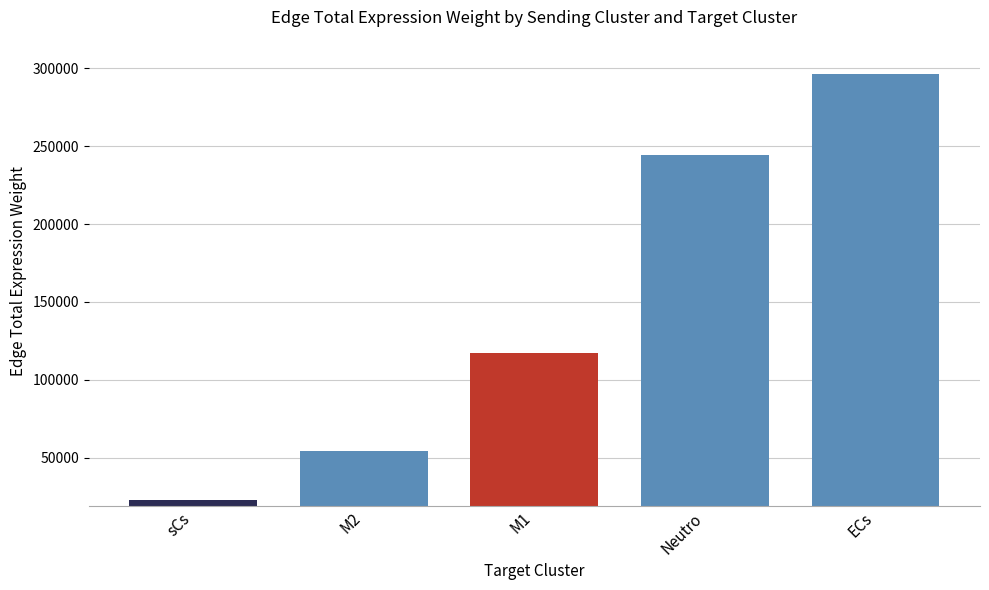

What is the ratio of the value at M2 to the value at Neutro?

0.2